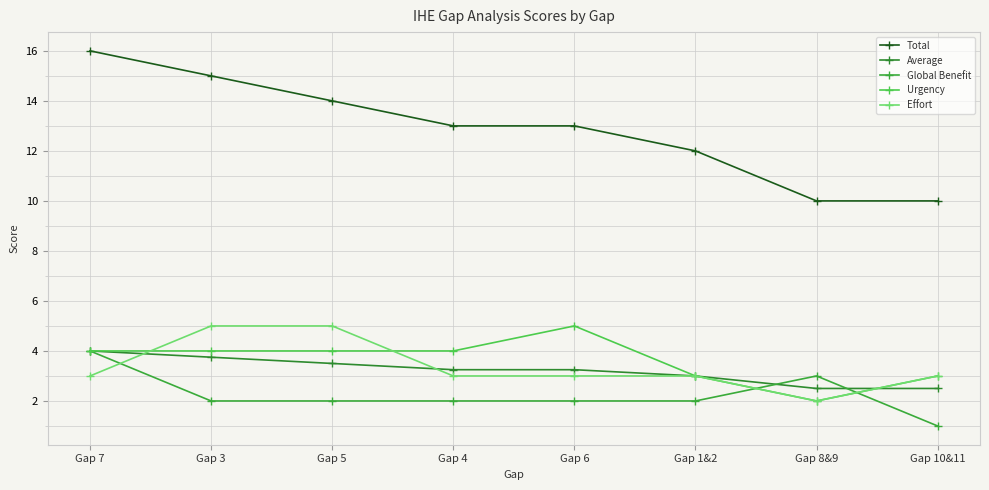

What position from the right is Gap 5?

6